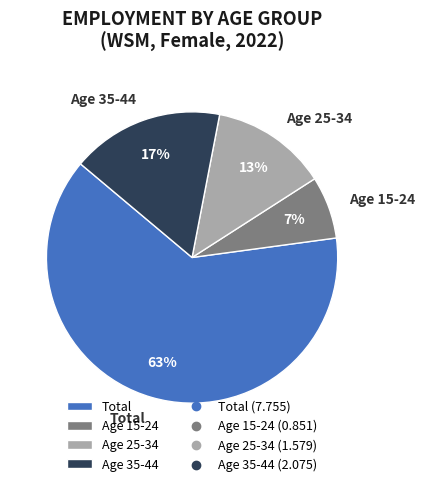

How many segments does this pie chart have?

4